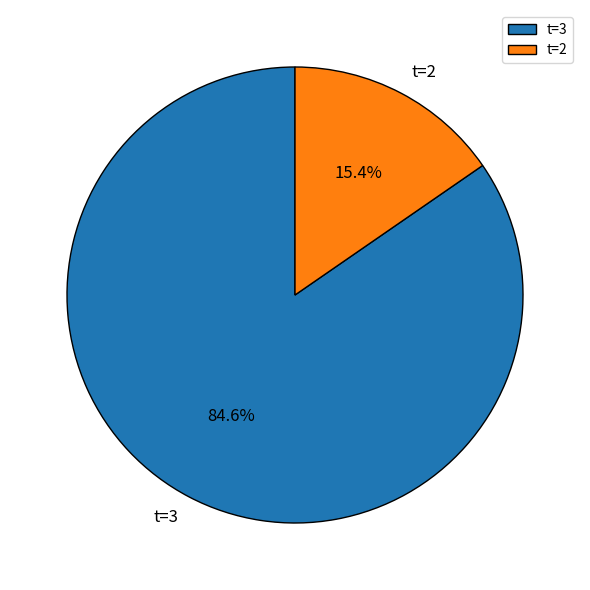

Is the sum of t=3 and t=2 greater than half?

Yes